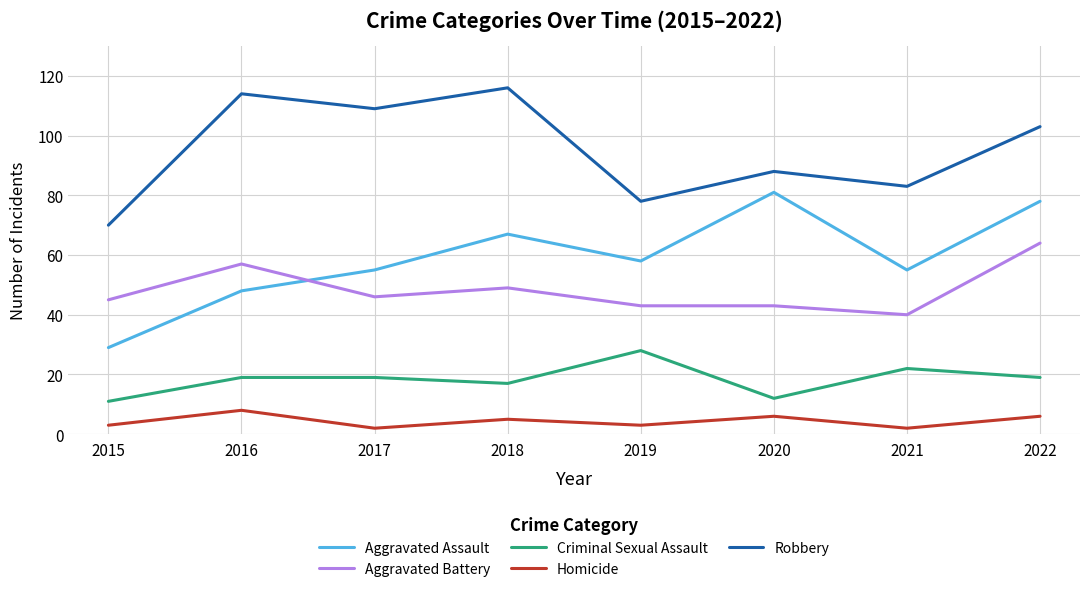

Which series has the largest range (max minus min)?

Aggravated Assault